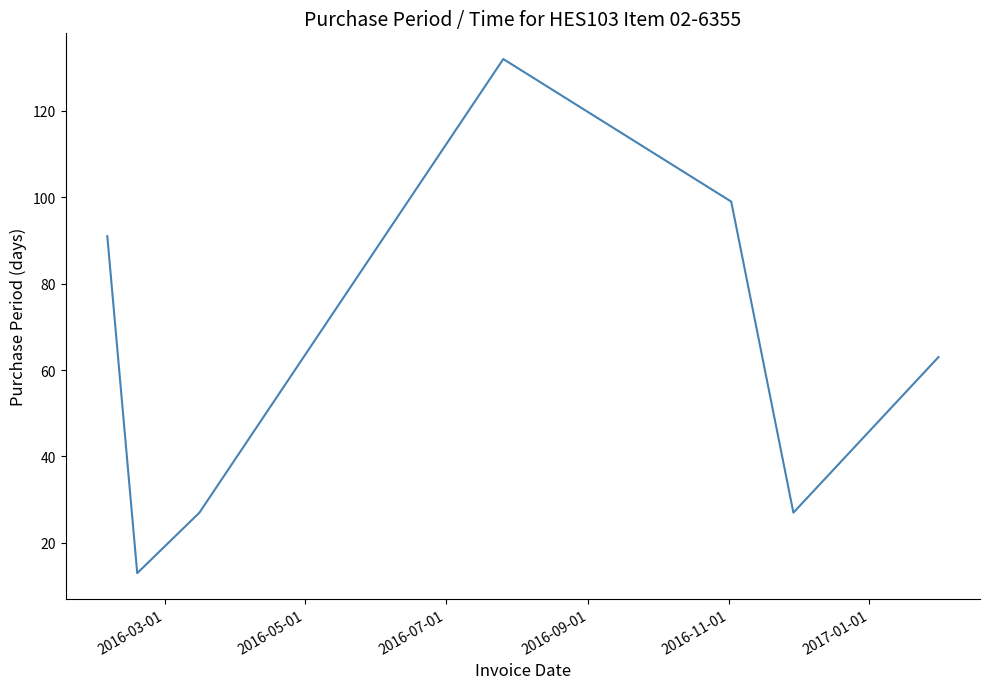

What is the smallest value displayed?

13